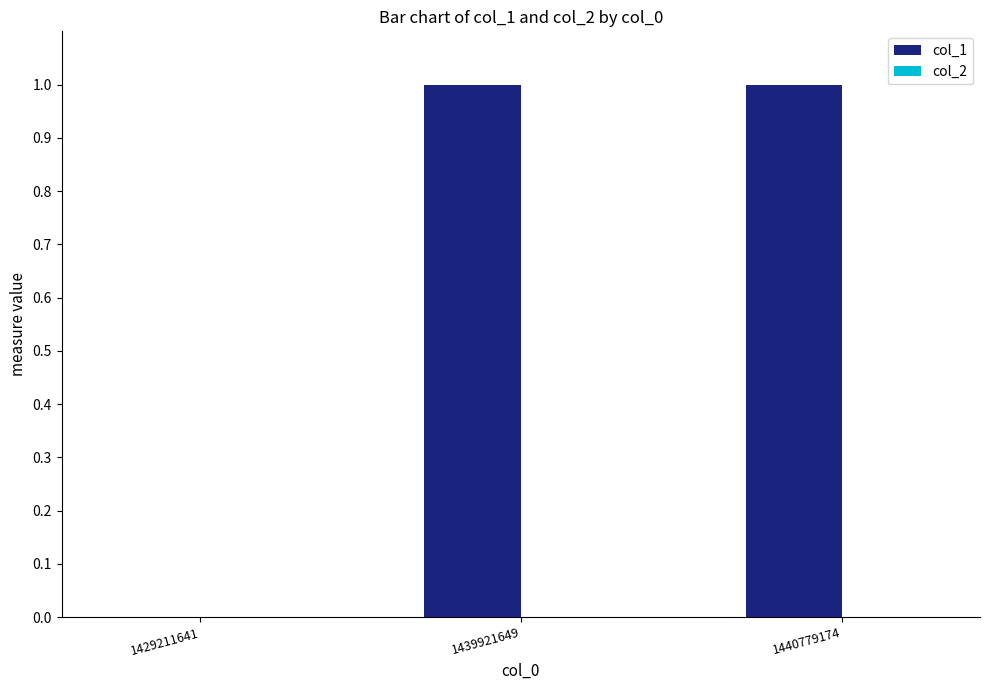

Is it true that the value at 1440779174 is 1?

True